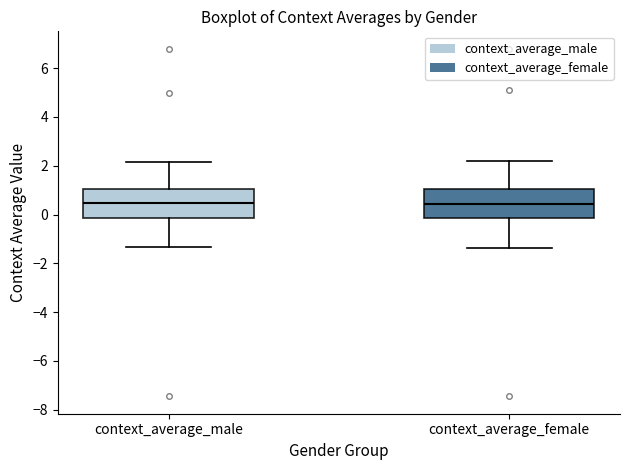

Where is the upper edge of the box for context_average_female on the y-axis? The values are not printed on the chart, so give them approximately, as read against the axis.

1.0